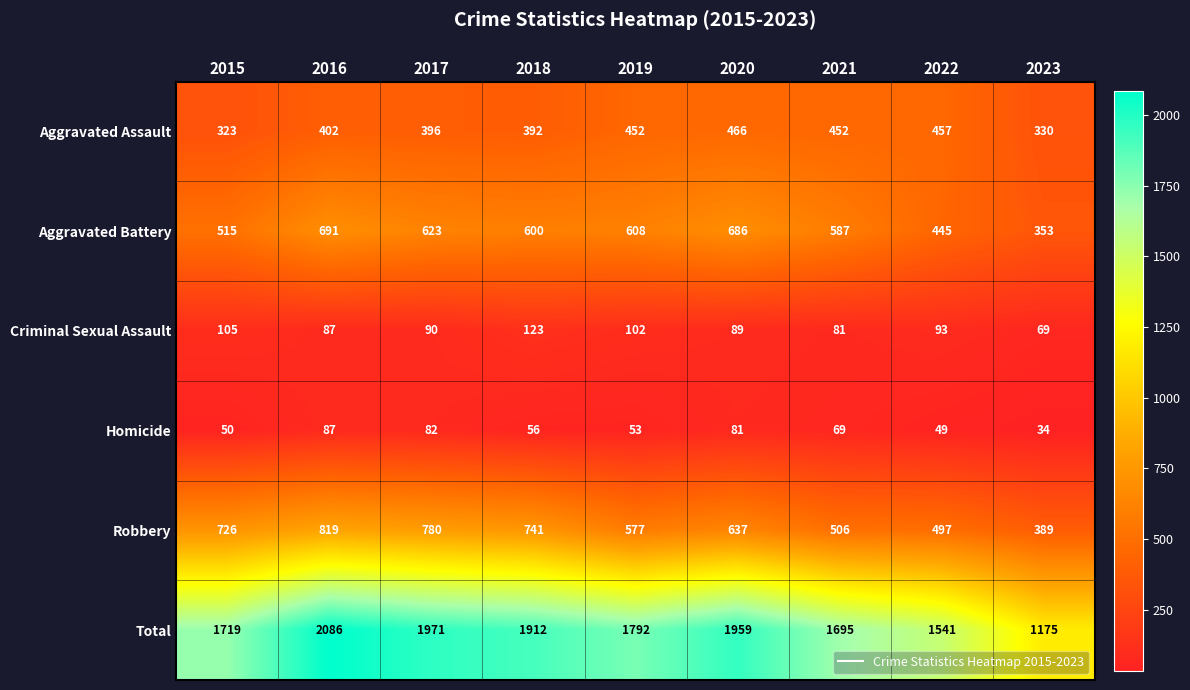

List the series in order of their peak value, lowest first.

Homicide, Criminal Sexual Assault, Aggravated Assault, Aggravated Battery, Robbery, Total